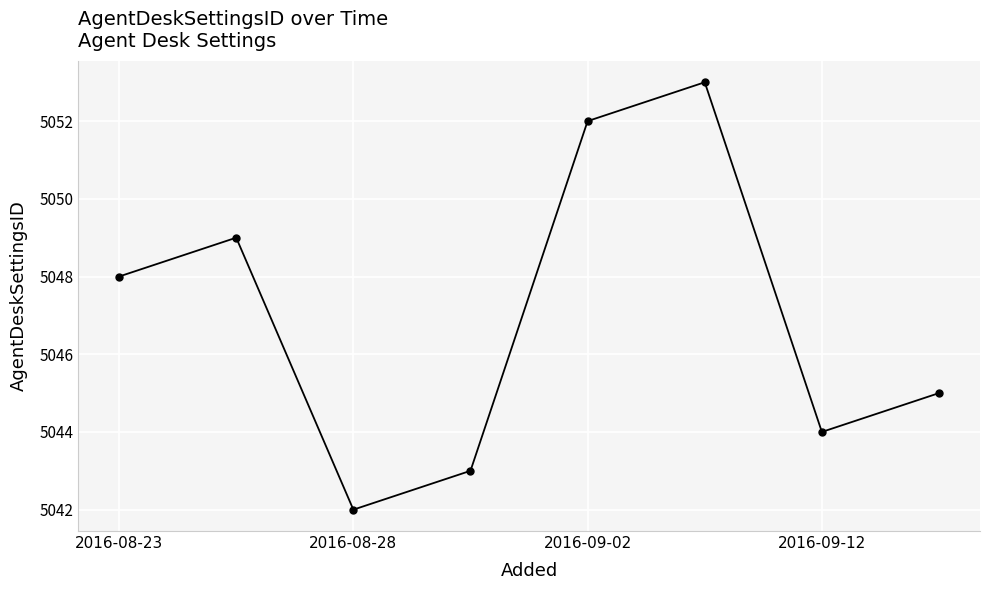

What is the difference between the second highest and second lowest values?

9